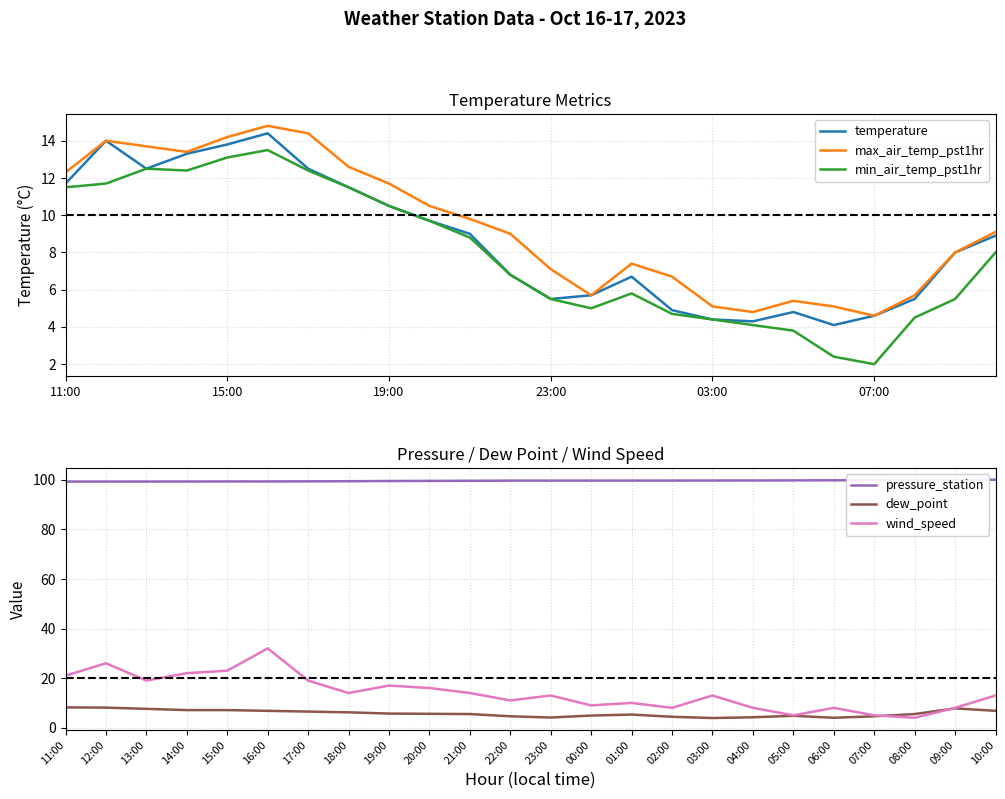

Reading left to right, extract all data points from this chart.

temperature: 11.7	14.0	12.5	13.3	13.8	14.4	12.5	11.5	10.5	9.7	9.0	6.8	5.5	5.7	6.7	4.9	4.4	4.3	4.8	4.1	4.6	5.5	8.0	8.9
max_air_temp_pst1hr: 12.3	14.0	13.7	13.4	14.2	14.8	14.4	12.6	11.7	10.5	9.8	9.0	7.1	5.7	7.4	6.7	5.1	4.8	5.4	5.1	4.6	5.7	8.0	9.1
min_air_temp_pst1hr: 11.5	11.7	12.5	12.4	13.1	13.5	12.4	11.5	10.5	9.7	8.8	6.8	5.5	5.0	5.8	4.7	4.4	4.1	3.8	2.4	2.0	4.5	5.5	8.0
pressure_station: 99.3	99.3	99.3	99.3	99.4	99.4	99.4	99.5	99.5	99.6	99.6	99.7	99.7	99.7	99.7	99.7	99.8	99.8	99.8	99.8	99.9	100.0	100.0	100.1
dew_point: 8.2	8.1	7.6	7.1	7.1	6.8	6.5	6.2	5.7	5.6	5.5	4.6	4.1	4.9	5.3	4.4	3.9	4.2	4.8	4.0	4.6	5.5	7.8	6.8
wind_speed: 21.0	26.0	19.0	22.0	23.0	32.0	19.0	14.0	17.0	16.0	14.0	11.0	13.0	9.0	10.0	8.0	13.0	8.0	5.0	8.0	5.0	4.0	8.0	13.0